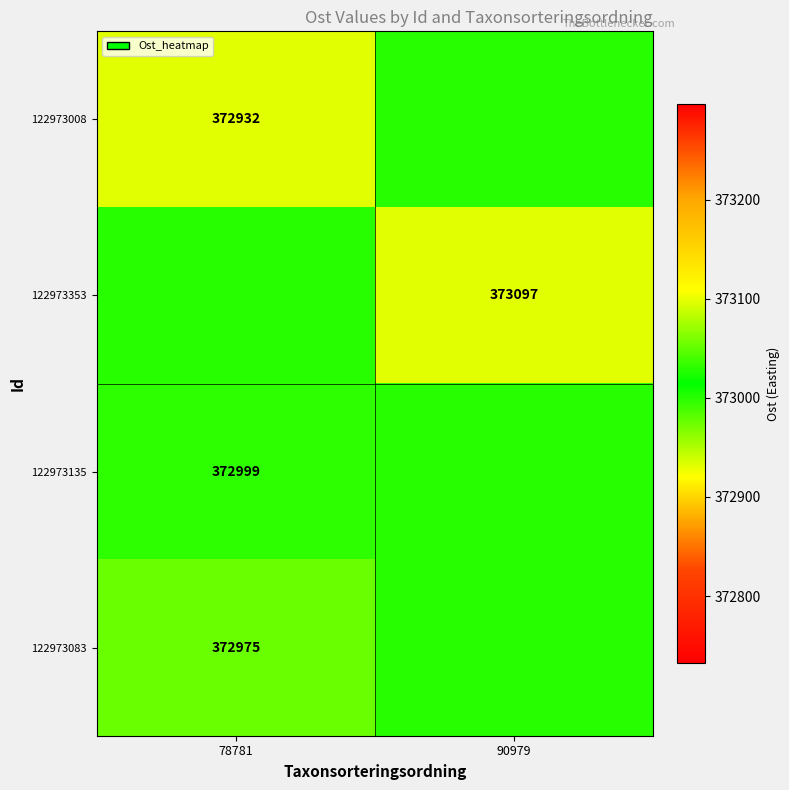

Rank the series by their maximum value, from lowest to highest.

122973008, 122973135, 122973083, 122973353